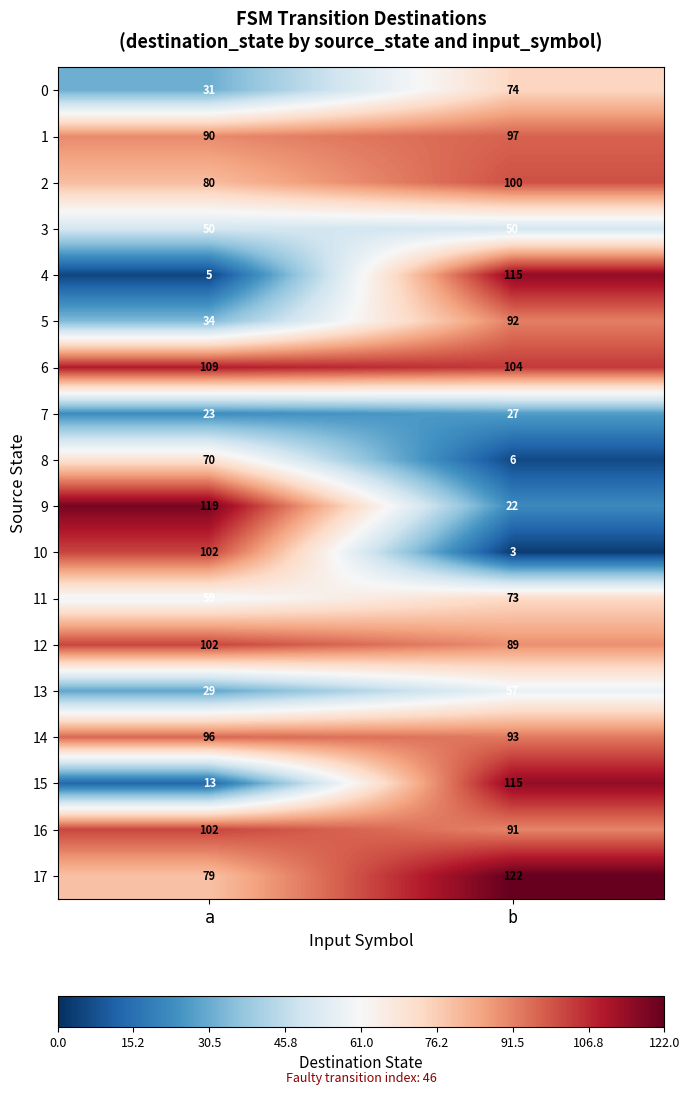

Rank the categories by 6 value from lowest to highest.

b, a